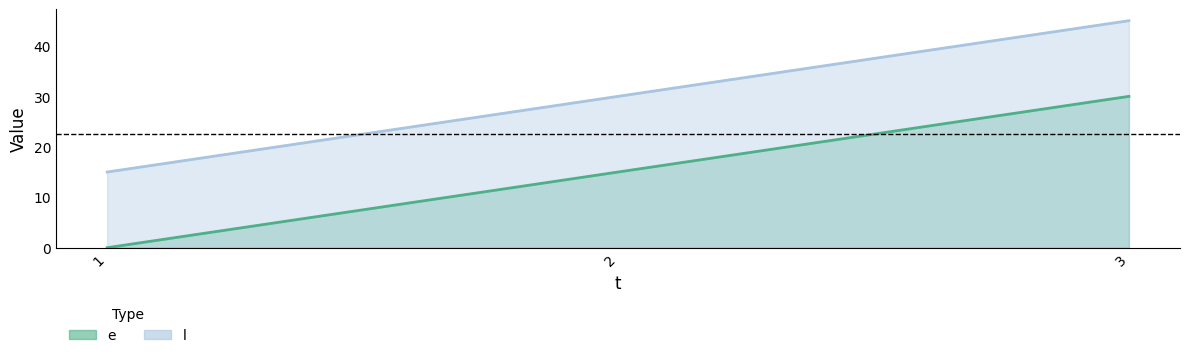

How many lines are shown in the chart?

2